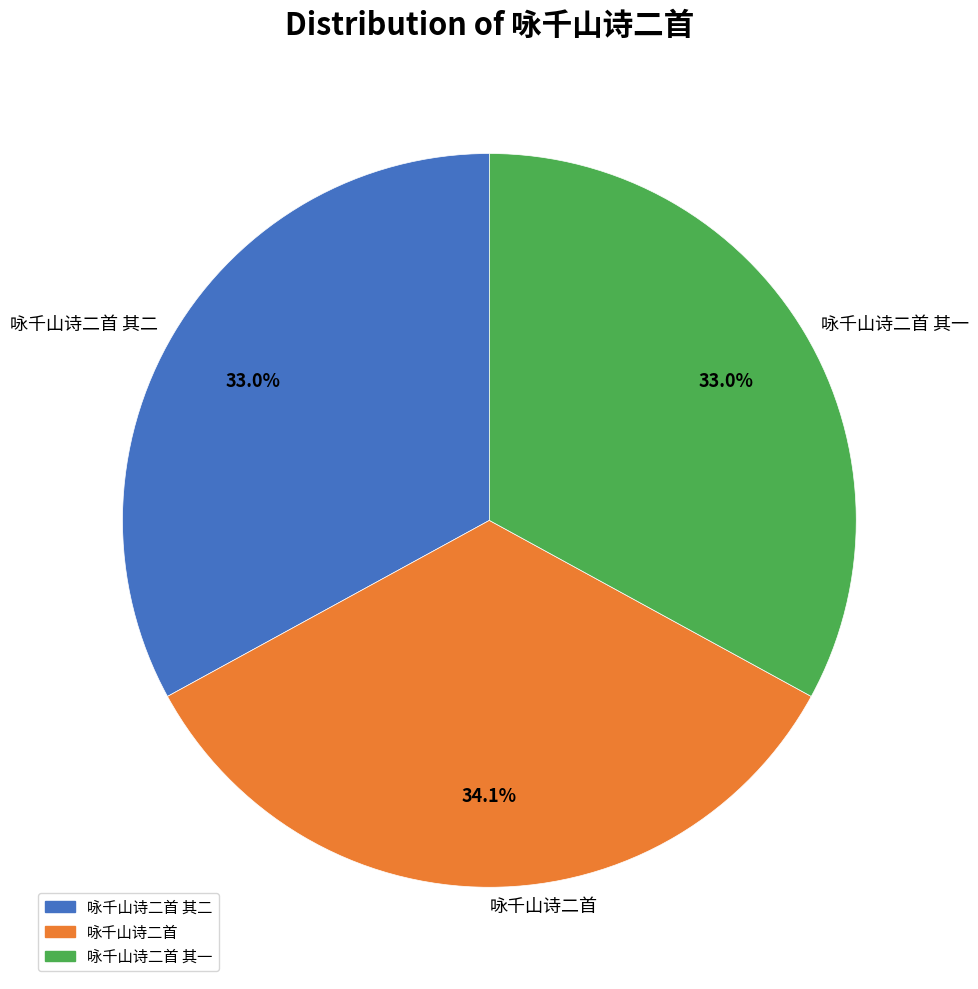

What is the largest slice in the pie chart?

咏千山诗二首